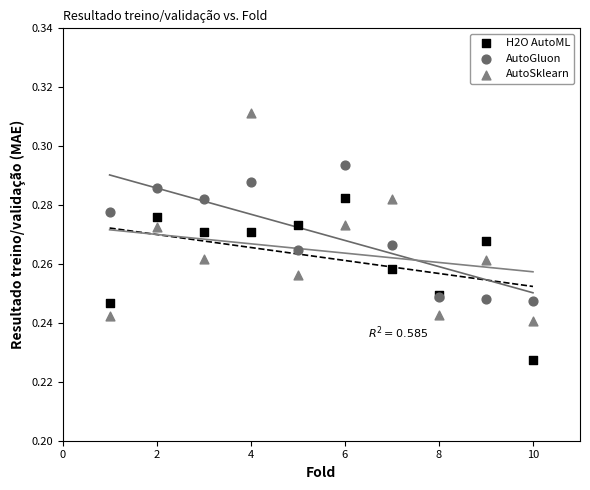

Which series has the largest Y range (max minus min)?

AutoSklearn